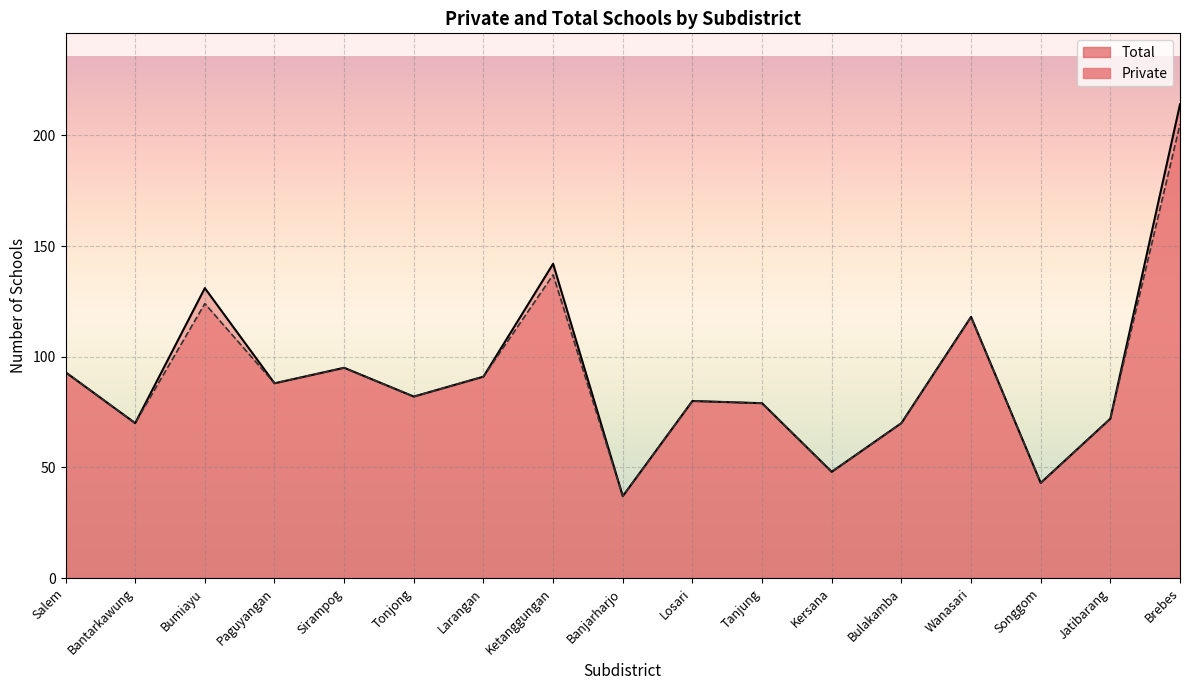

Which series changed the most between Paguyangan and Sirampog?

Private